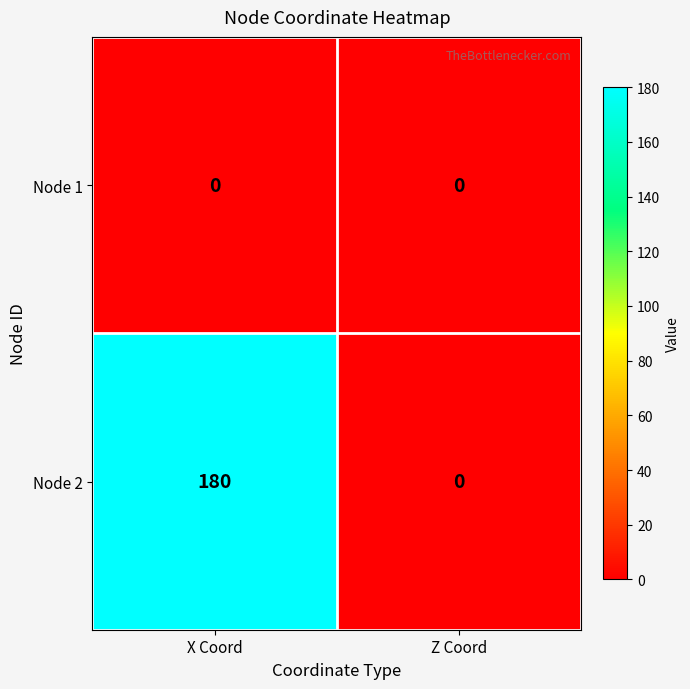

Reading right to left, transcribe all the data shown in this chart.

Node 1: 0	0
Node 2: 0	180